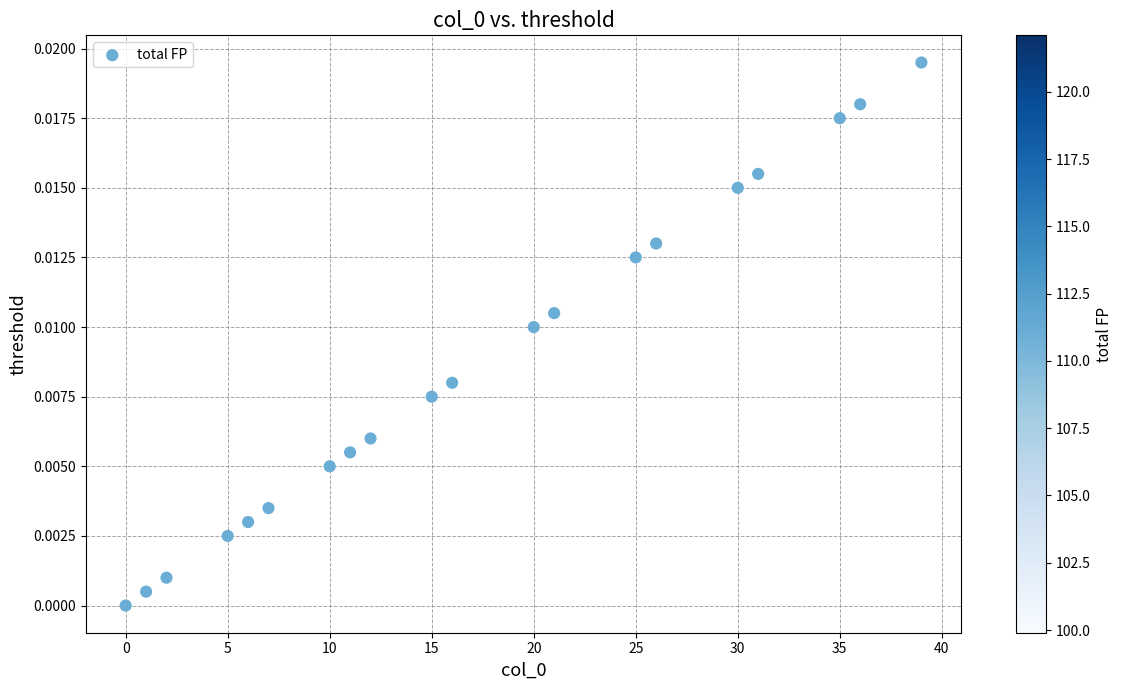

What is the range of X values (max minus min)?

39.0